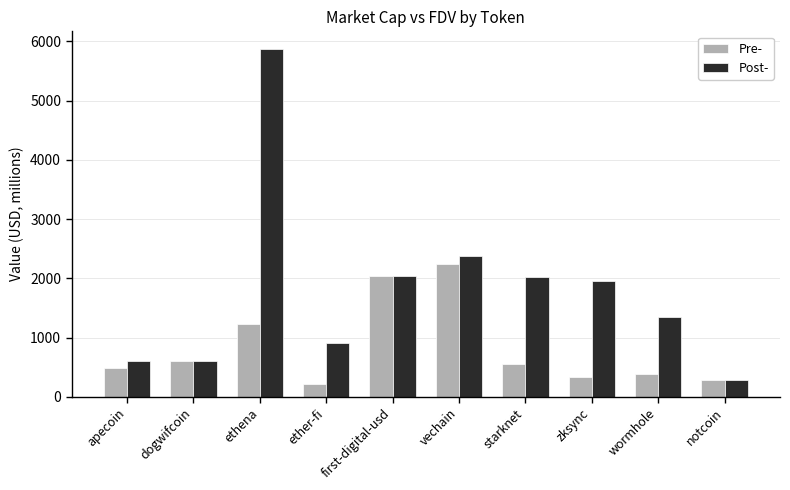

What is the label of the 8th bar from the right?

ethena